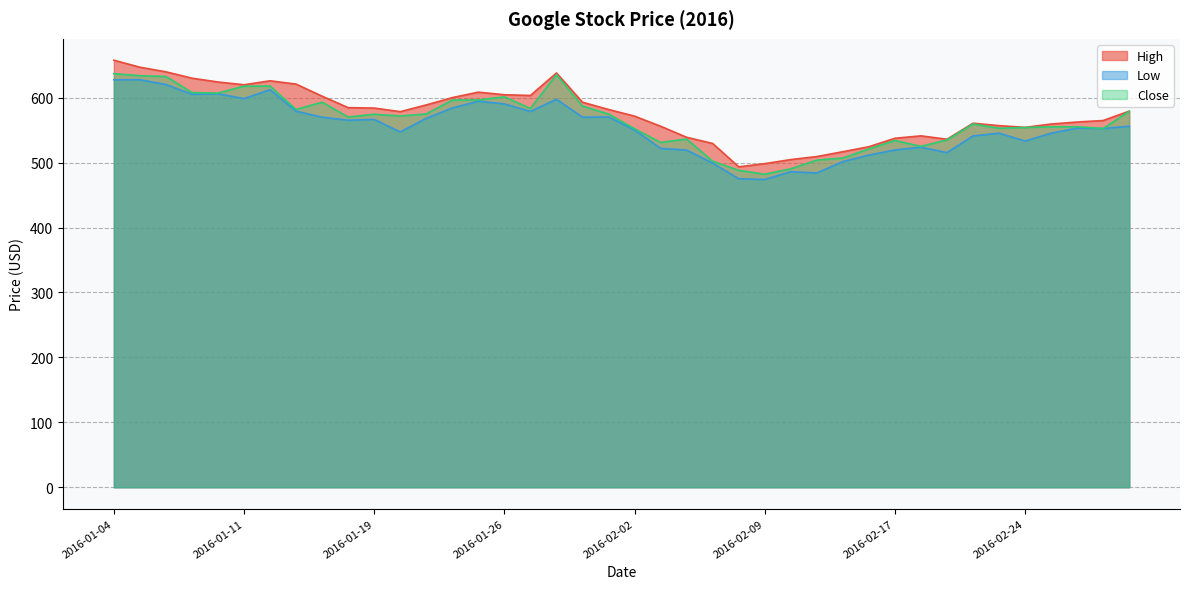

What is the value of the Close point at the 9th from the left?

593.0